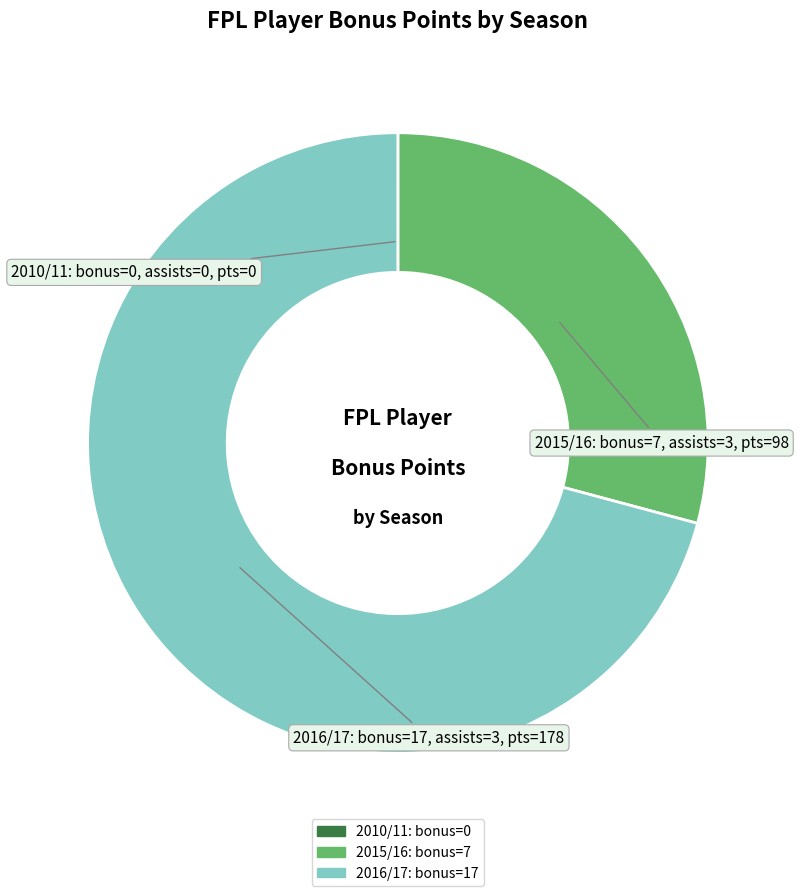

Is there any slice that represents more than half of the pie?

Yes